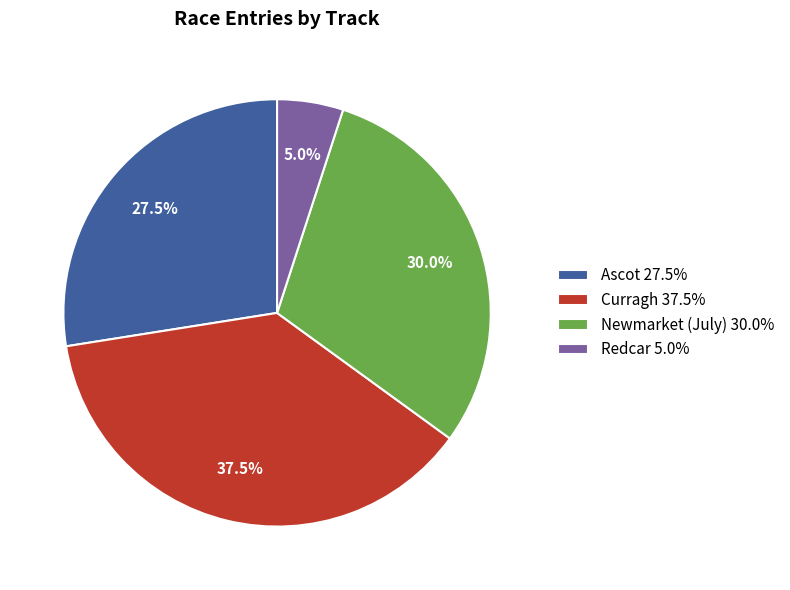

How many segments does this pie chart have?

4